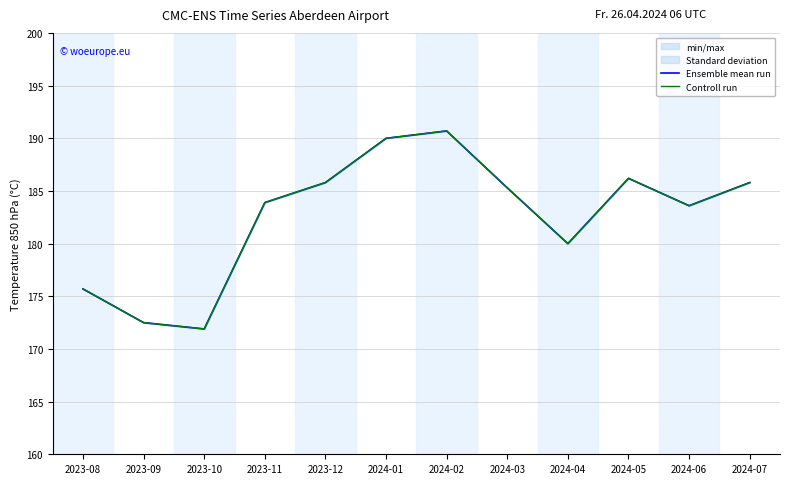

Rank the categories by Ensemble mean run value from highest to lowest.

2024-02, 2024-01, 2024-05, 2023-12, 2024-07, 2024-03, 2023-11, 2024-06, 2024-04, 2023-08, 2023-09, 2023-10